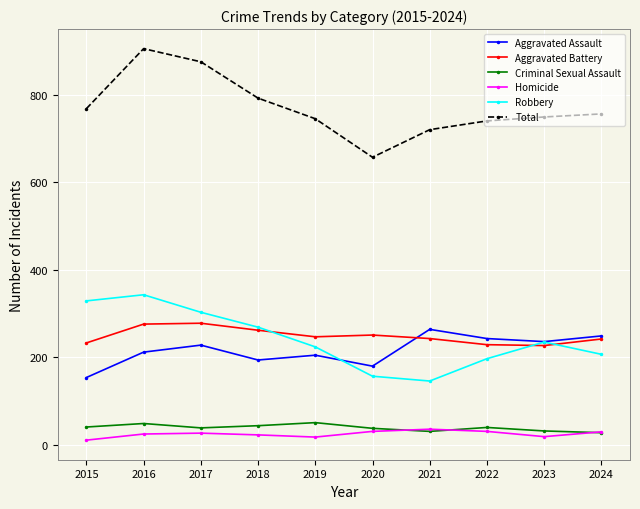

How many interior local valleys does the Robbery series have?

1